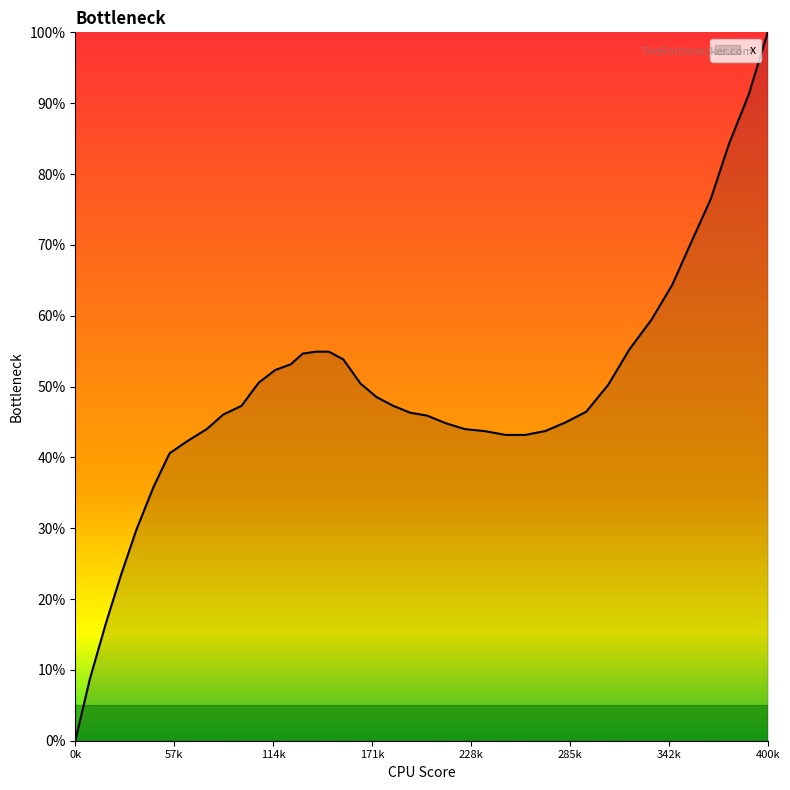

How many series are shown in this chart?

1